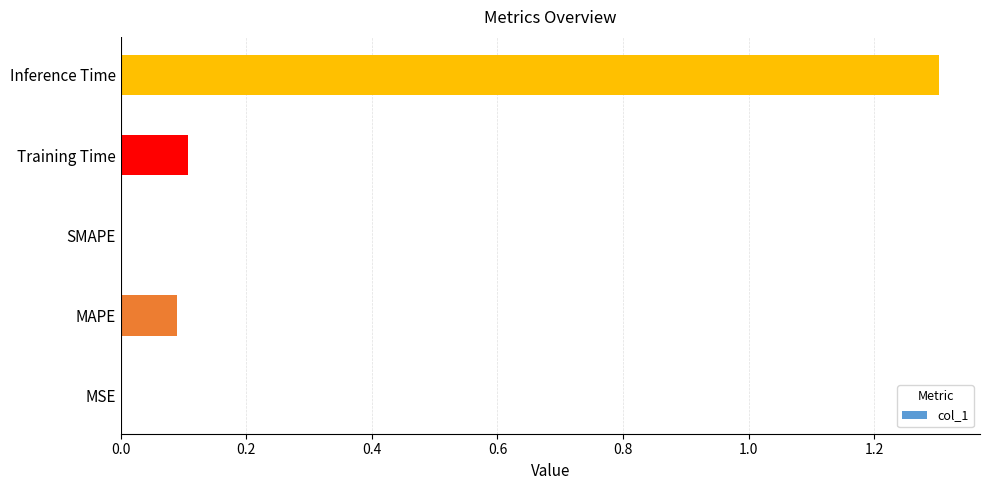

What is the sum of all values?

1.5